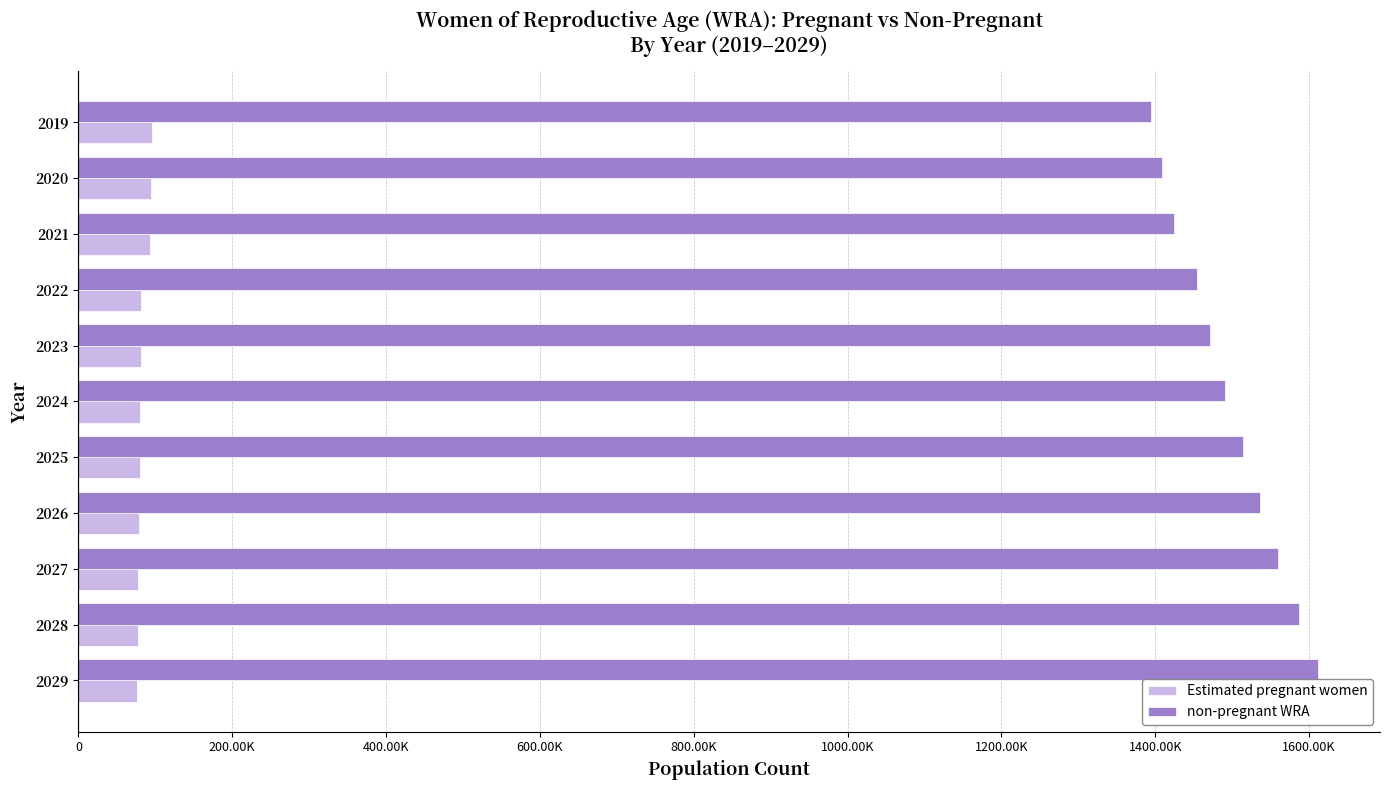

What is the sum of all Estimated pregnant women values?

917407.4